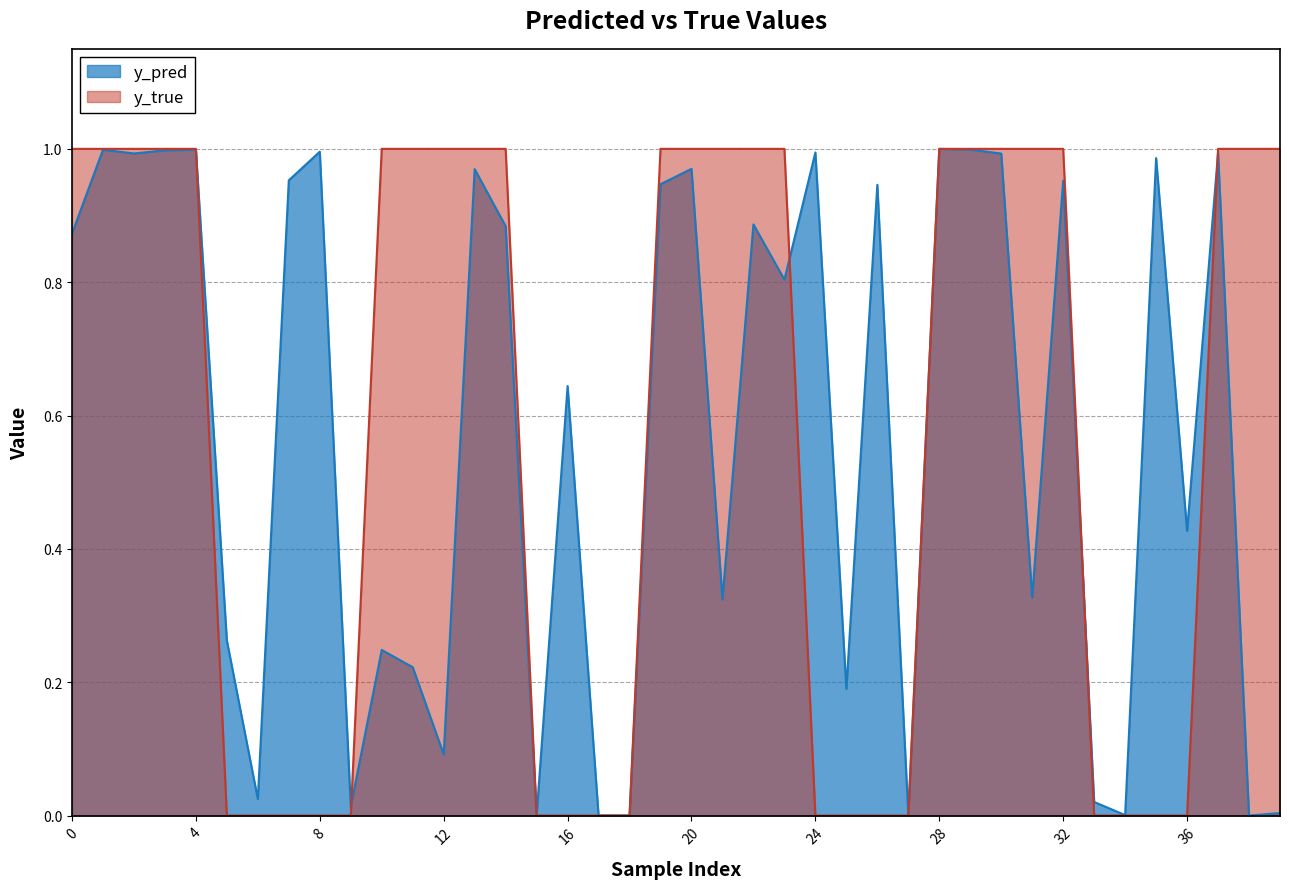

Rank the series at 2 from lowest to highest value.

y_pred, y_true